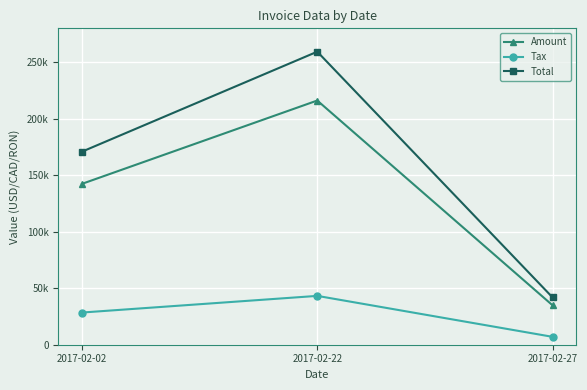

What is the minimum value for Tax?

6979.0